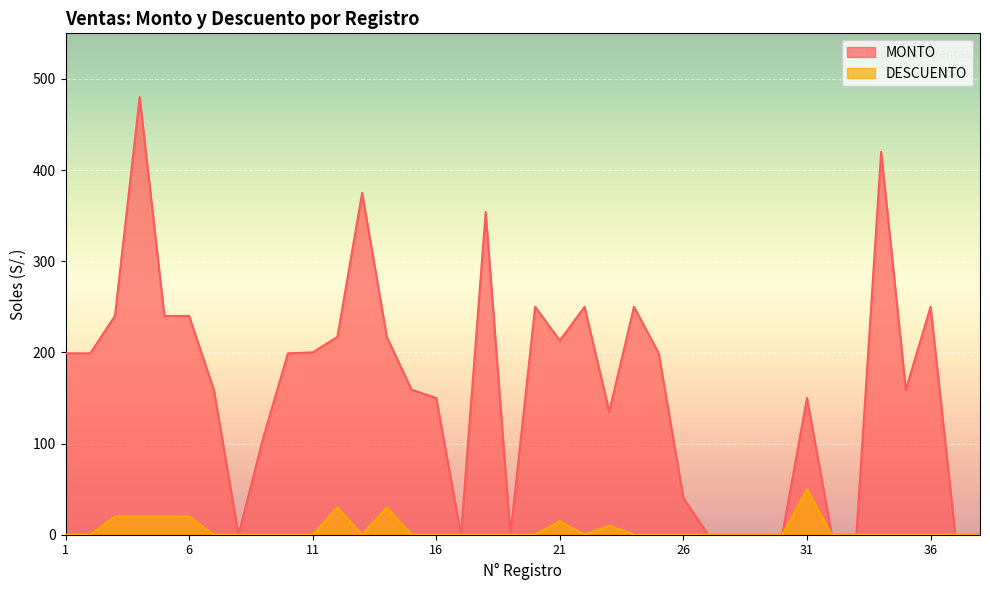

Which series has the largest total across all categories?

MONTO